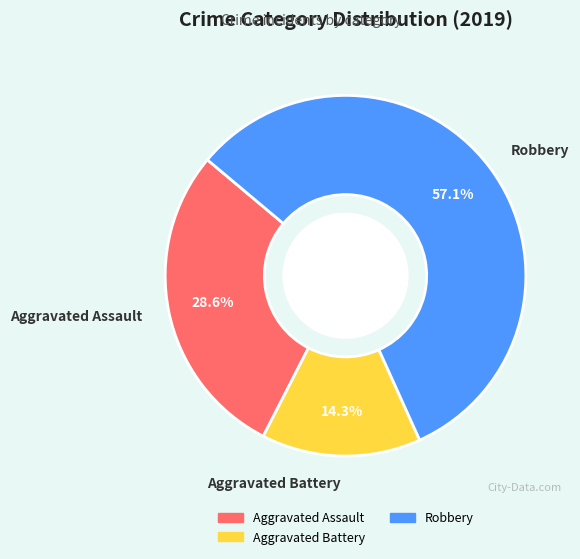

Which has a higher value, Robbery or Aggravated Assault?

Robbery